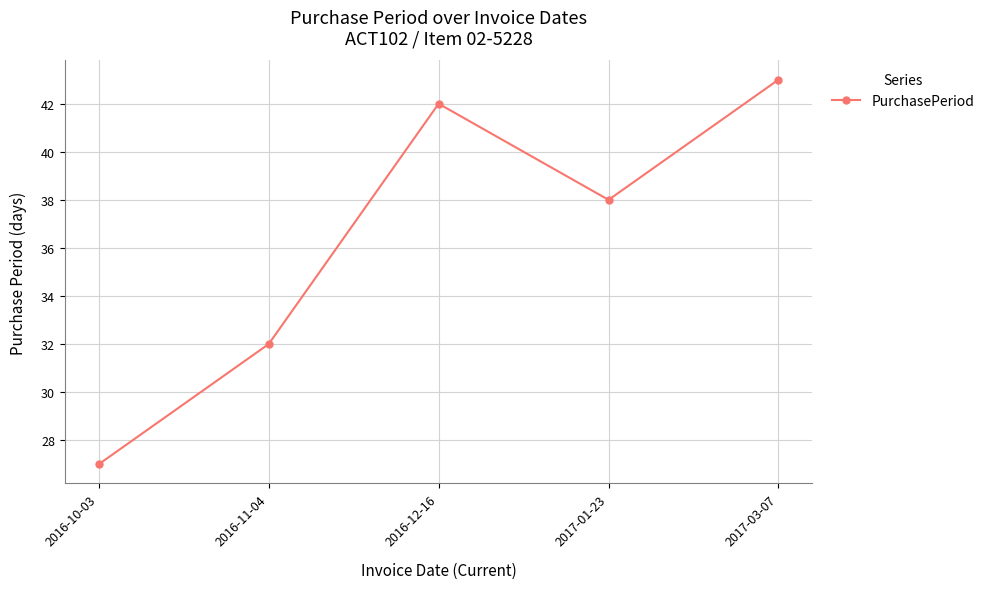

What is the difference between the maximum and minimum values?

16